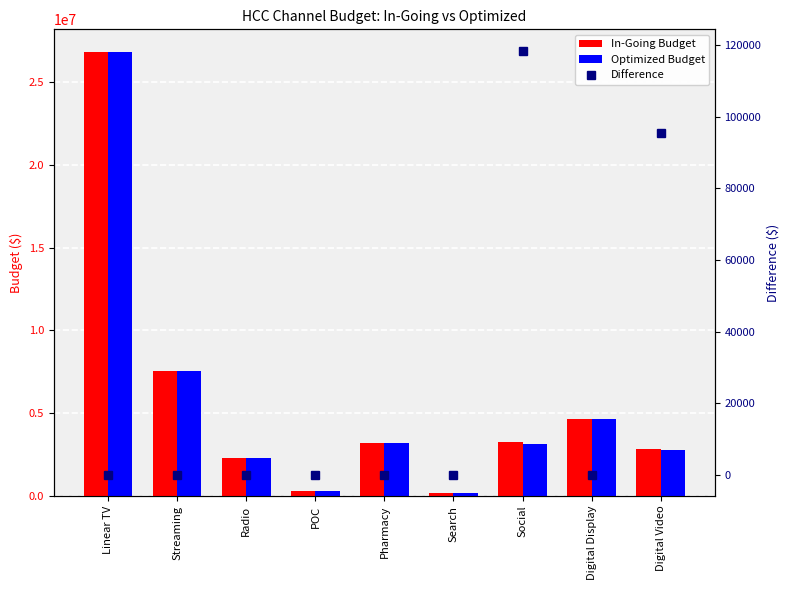

At which category is the sum across all series the highest?

Linear TV